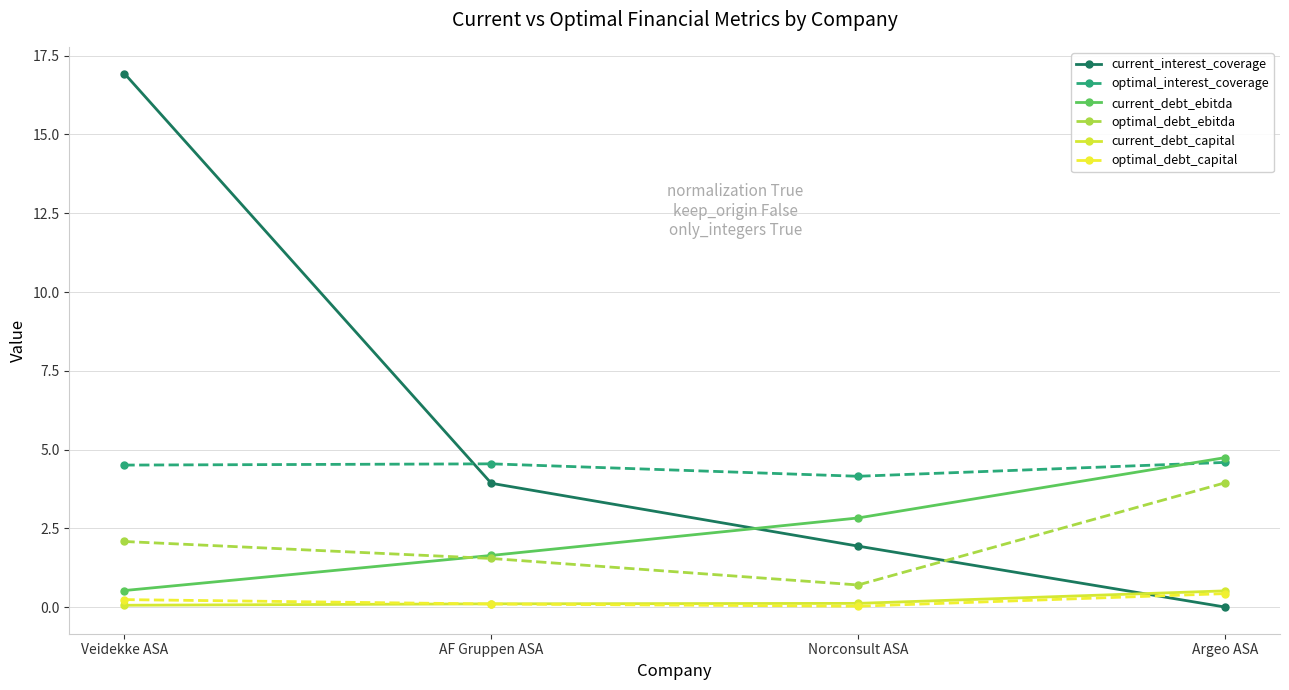

Rank the categories by optimal_debt_ebitda value from lowest to highest.

Norconsult ASA, AF Gruppen ASA, Veidekke ASA, Argeo ASA